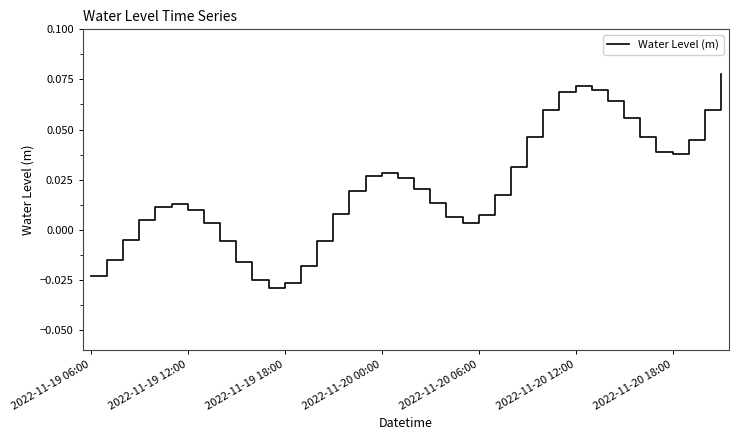

The value at 2022-11-20 12:00 is 0.0. True or false?

False